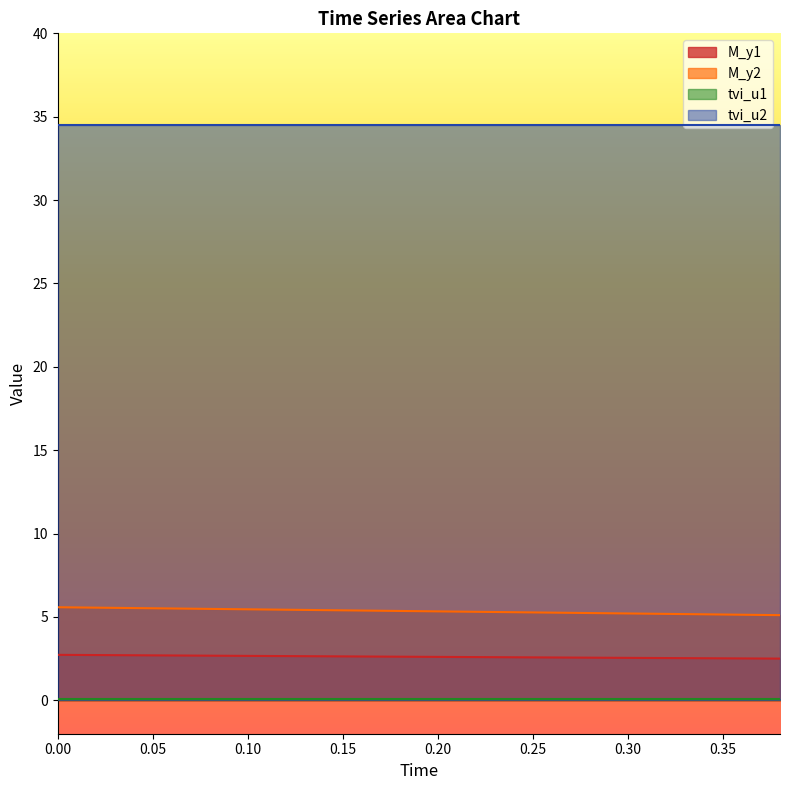

Which category has the lowest value across all series?

0.38